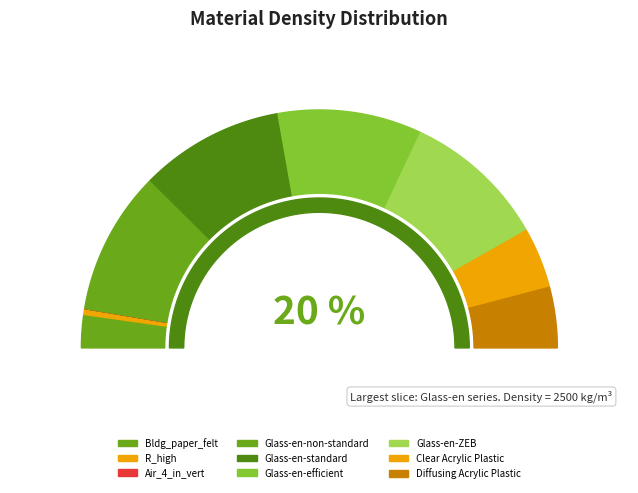

To the nearest percent, what is the combined percentage of Glass-en-non-standard and R_high?

20%